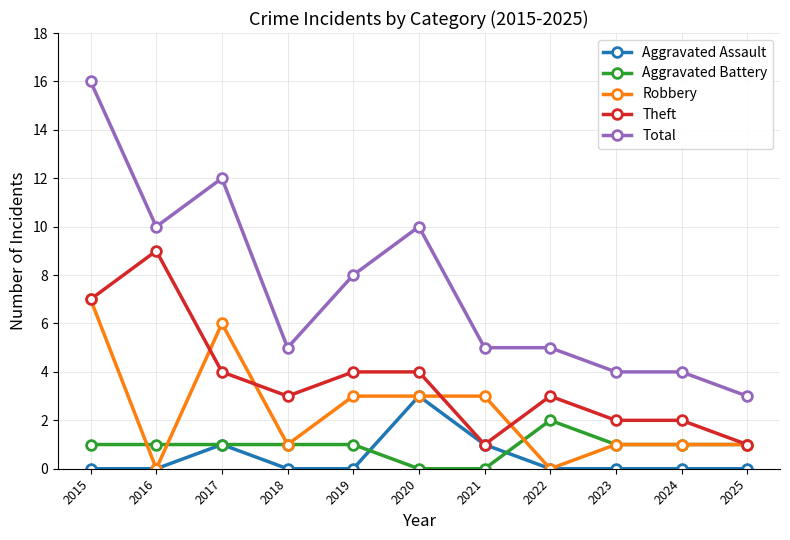

True or false: Total and Theft cross at least once.

False